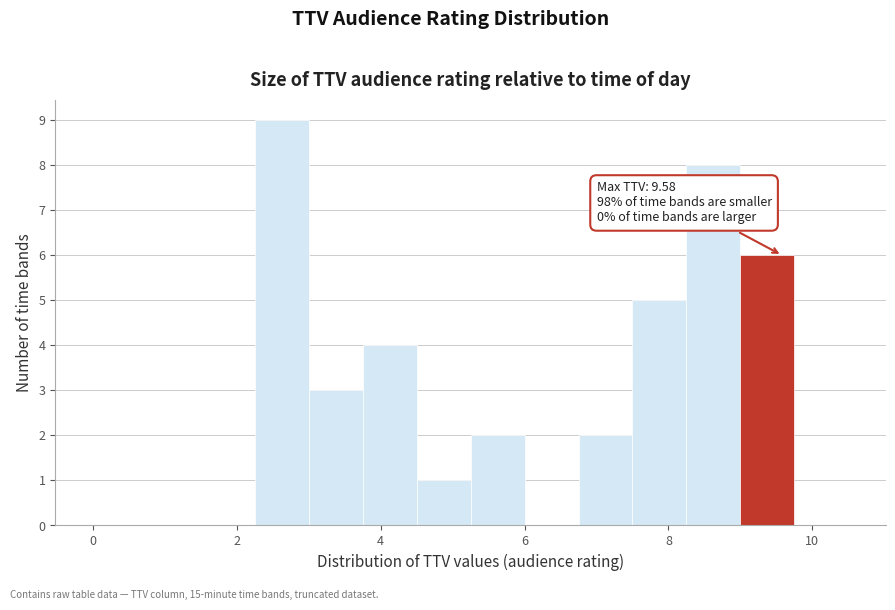

Around what value on the x-axis is the tallest bar? Give the approximate position of its centre, as read against the axis.

2.6